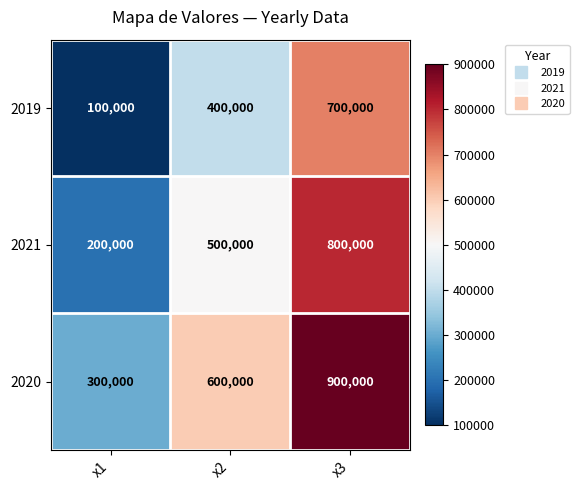

Reading right to left, what are all the values shown in this chart?

2019: x3=700000	x2=400000	x1=100000
2021: x3=800000	x2=500000	x1=200000
2020: x3=900000	x2=600000	x1=300000